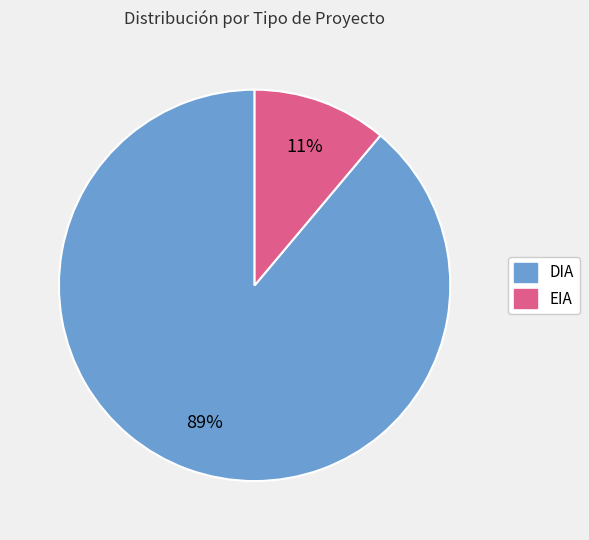

Between DIA and EIA, which is larger?

DIA